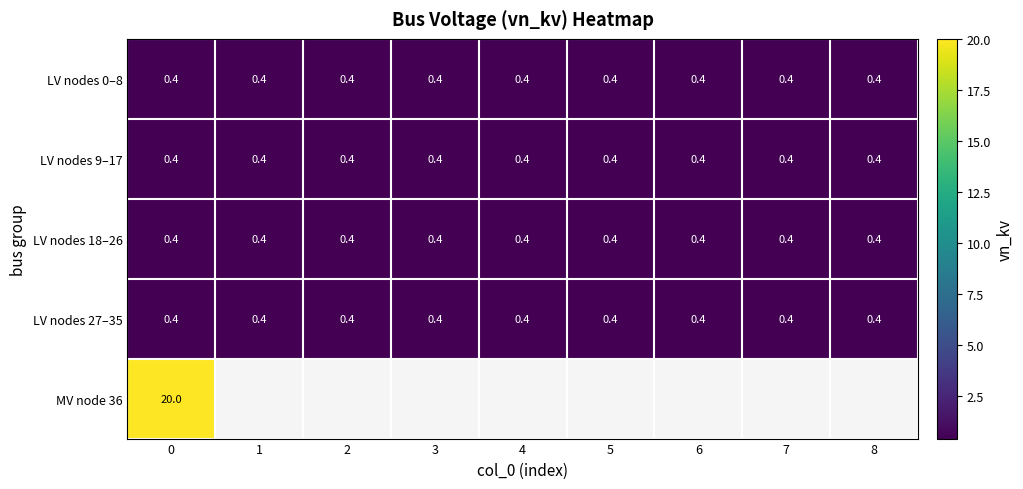

What value does the LV nodes 27–35 series have at 3?

0.4